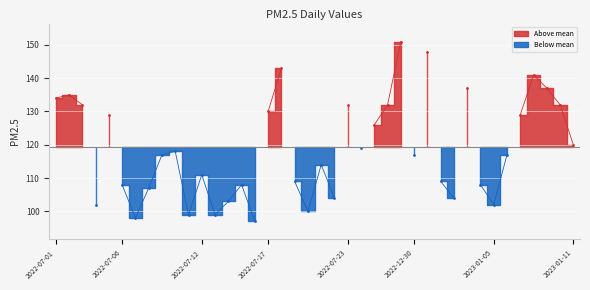

What is the sum of the pm25 (low) values at 29 and 10?

208.0